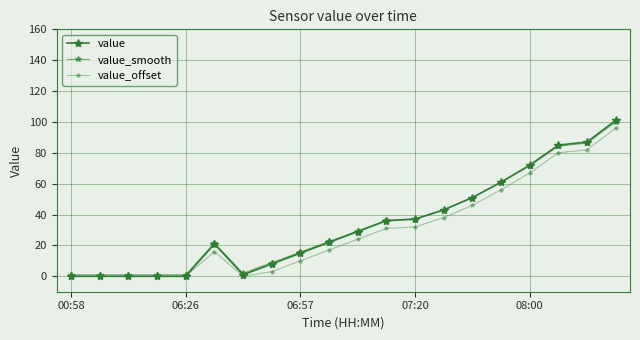

What is the difference between the maximum and second lowest values in the value series?

101.0